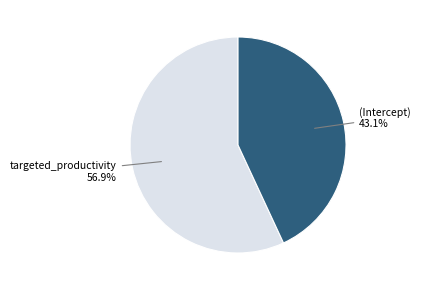

Which slice is the smallest?

(Intercept)